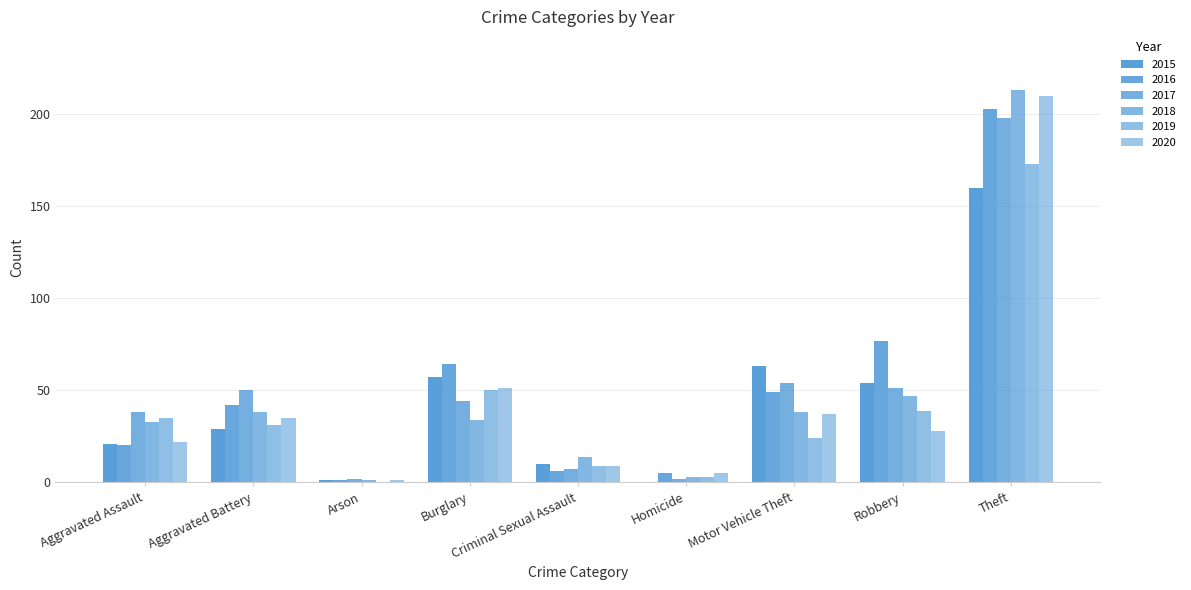

What is the spread (max minus min) of values at Robbery?

49